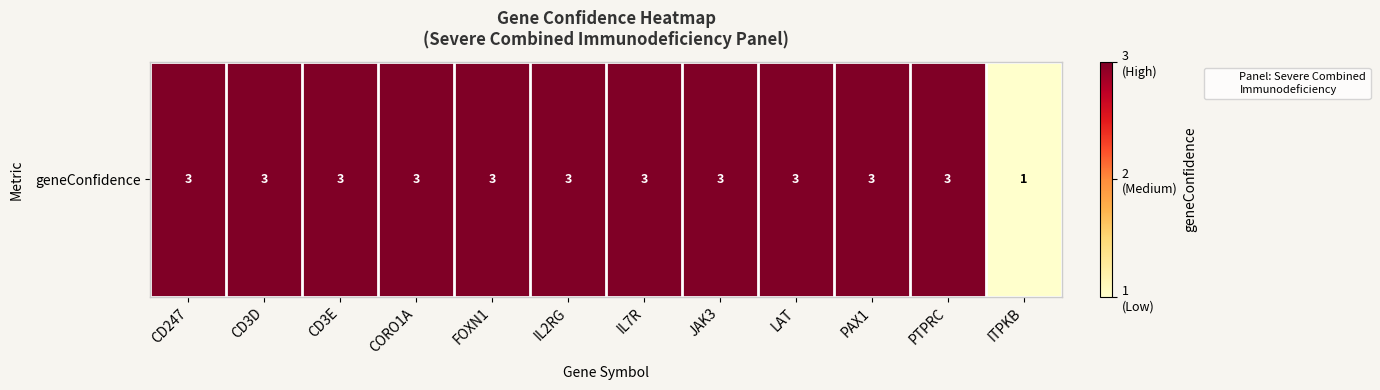

The value at IL2RG is 5. True or false?

False